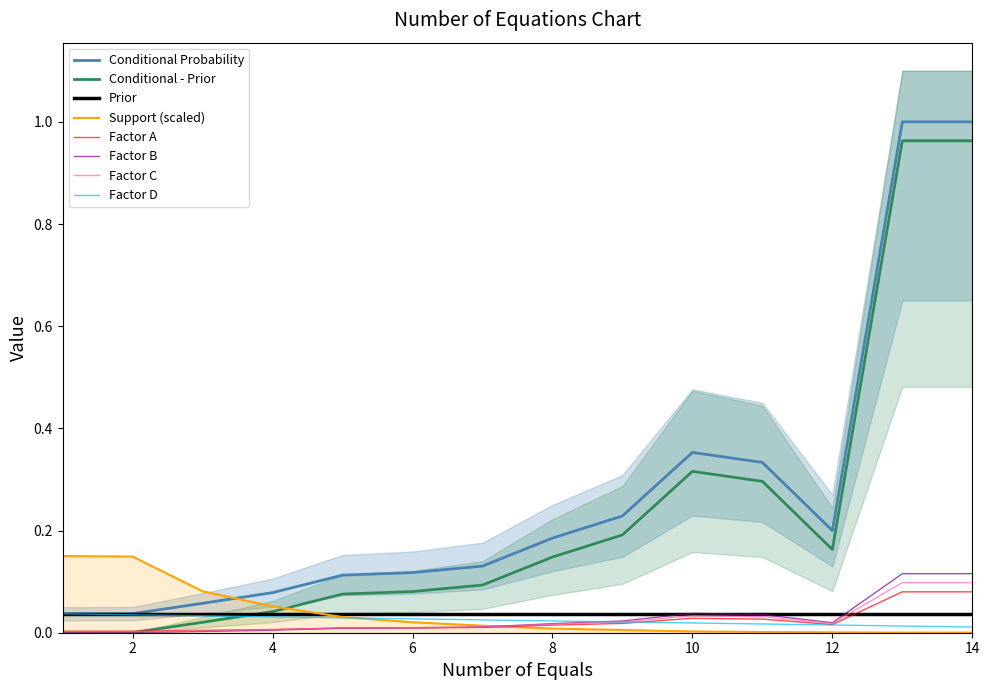

The Conditional Probability series shows 0.2 at 10. True or false?

False